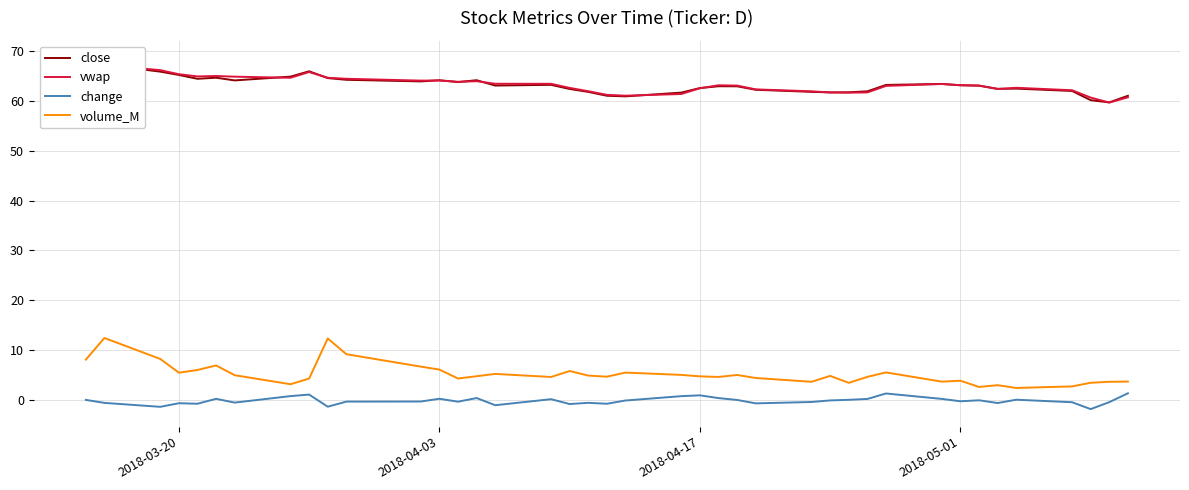

How many lines are shown in the chart?

4